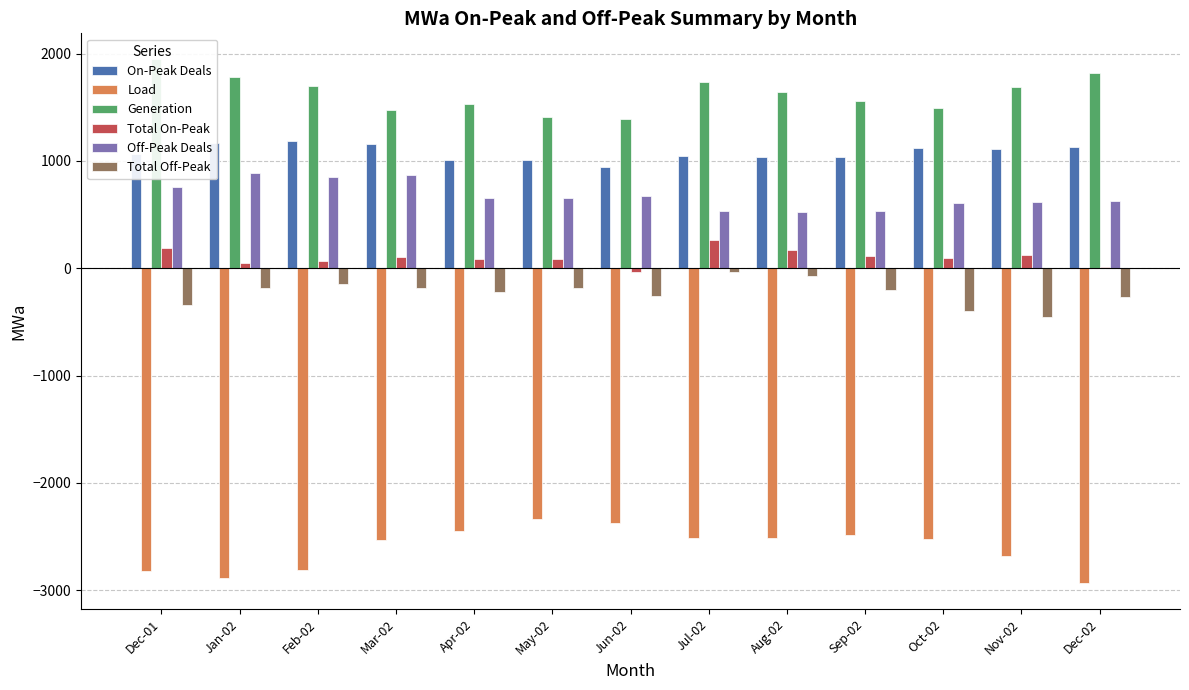

Rank the series by their maximum value, from lowest to highest.

Load, Total Off-Peak, Total On-Peak, Off-Peak Deals, On-Peak Deals, Generation